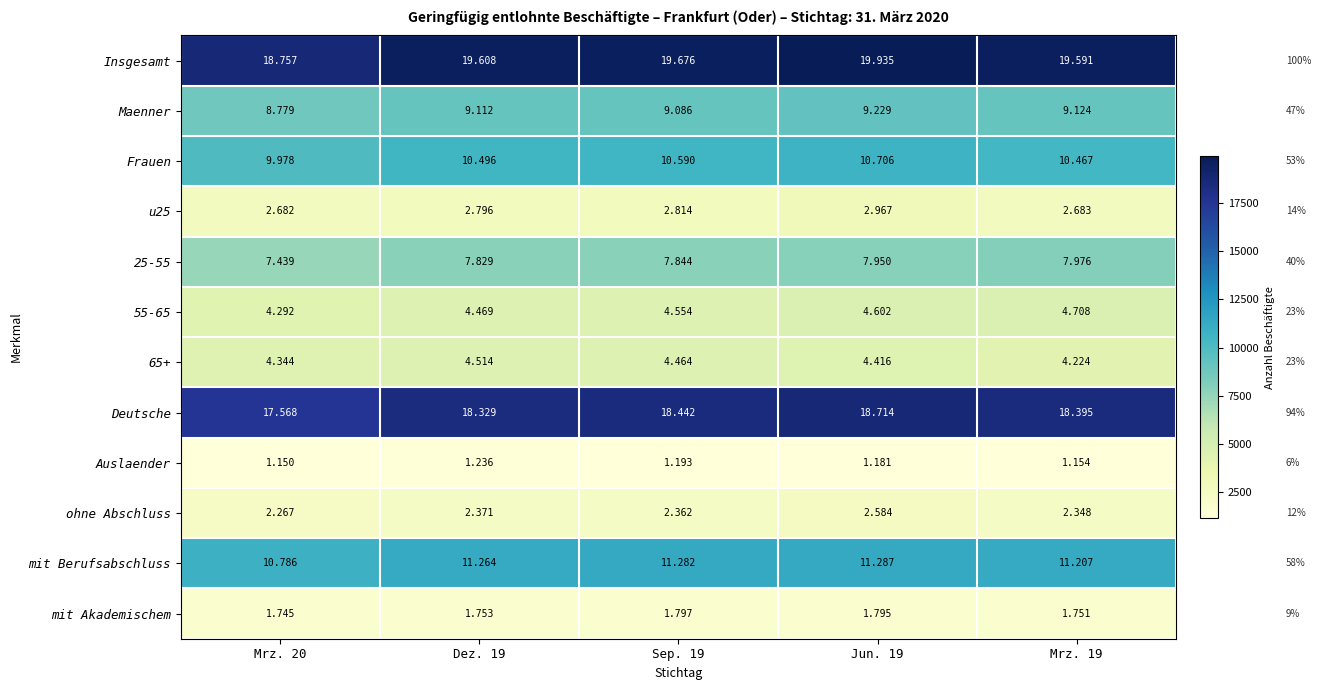

Count the number of data series in this chart.

12